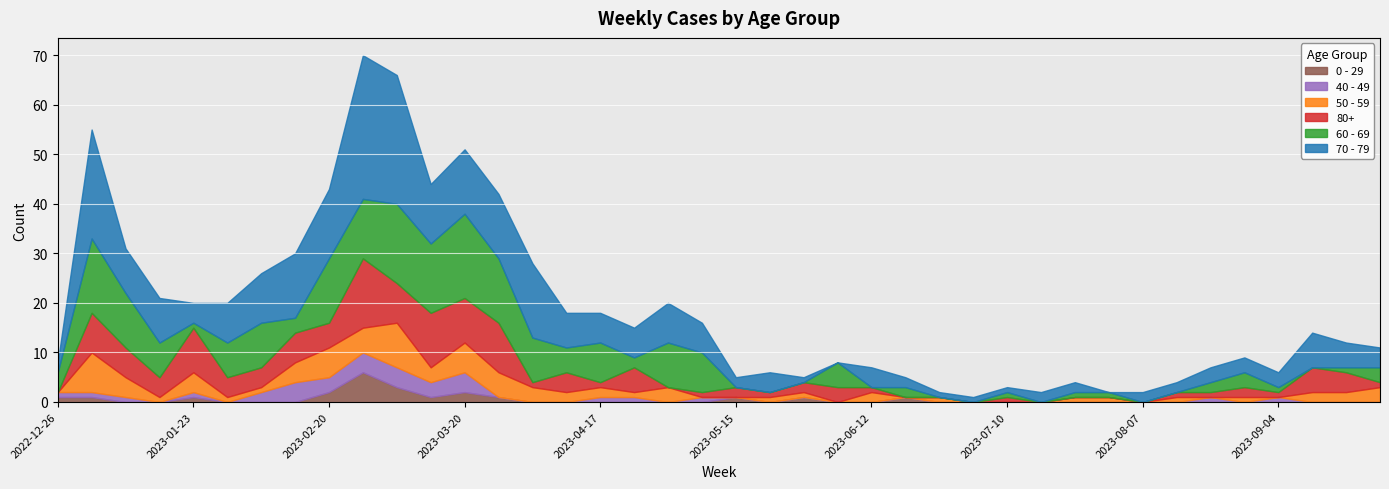

How many interior local valleys does the 70 - 79 series have?

5